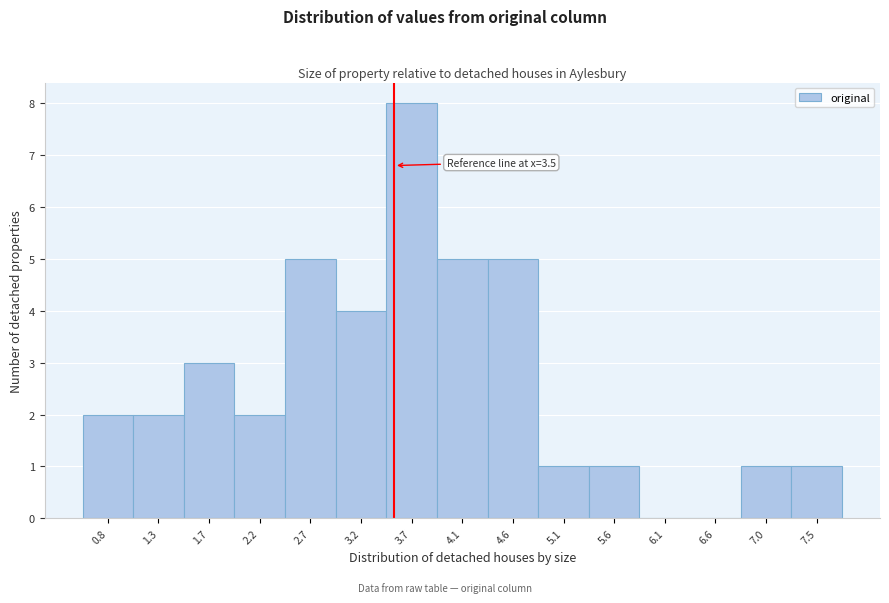

Over which range of the x-axis is the bar tallest?

3.45 to 3.90